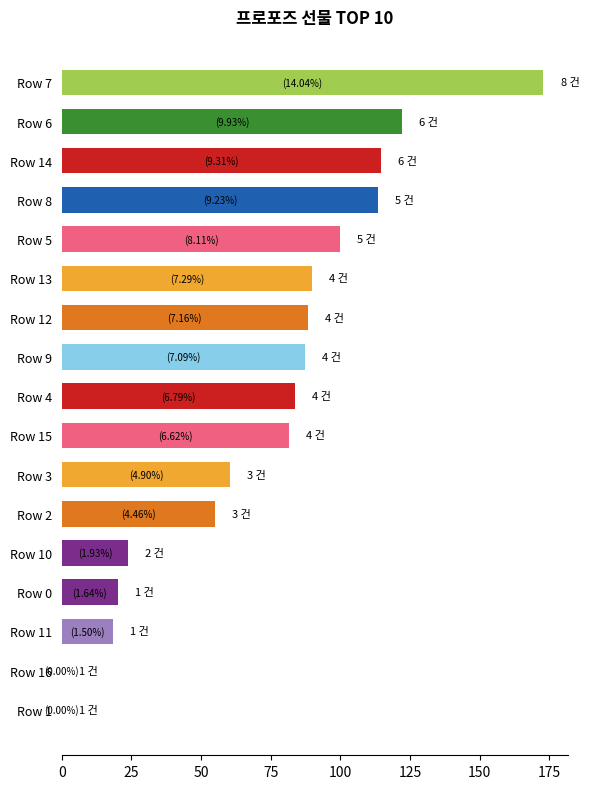

Is it true that the value at Row 4 is 109.5?

False